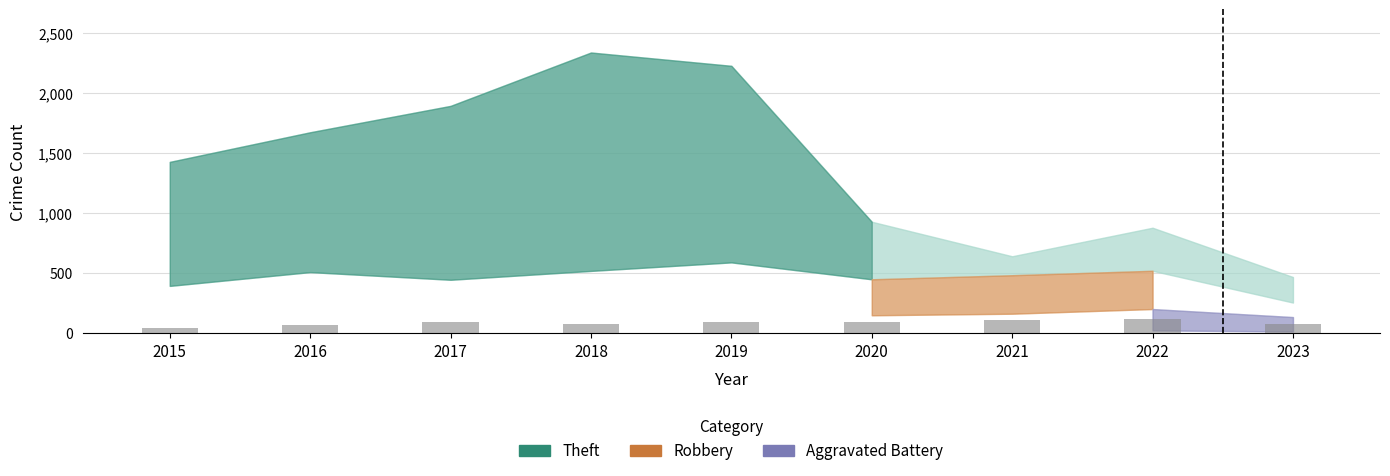

What is the sum of the values at 2019 and 2022?

219